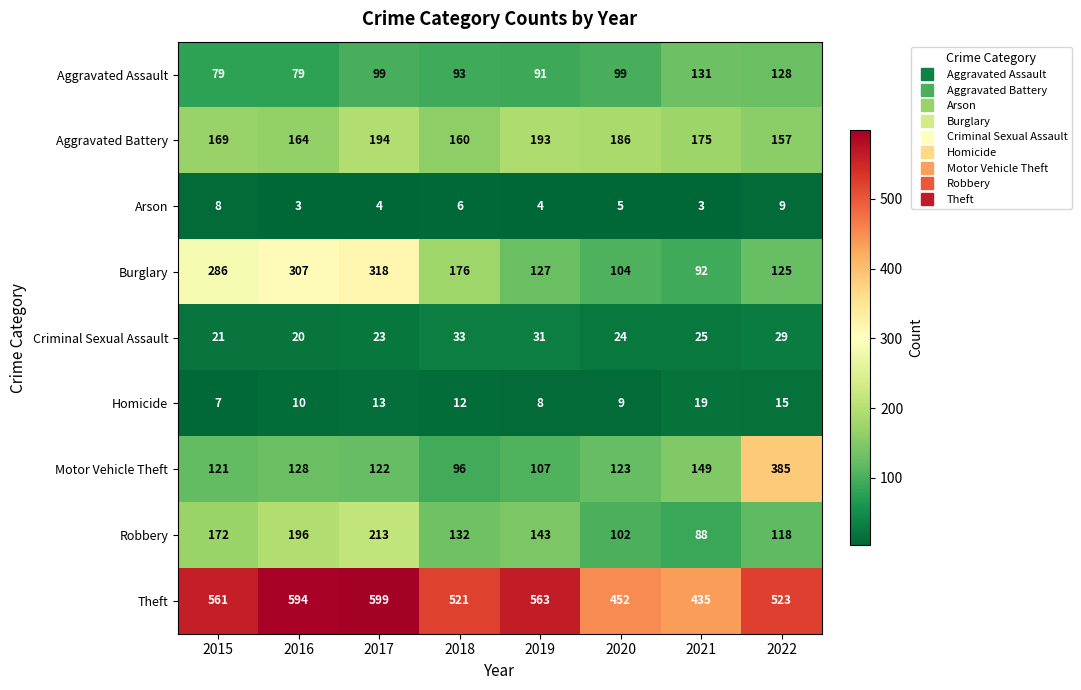

Rank the series by their maximum value, from lowest to highest.

Arson, Homicide, Criminal Sexual Assault, Aggravated Assault, Aggravated Battery, Robbery, Burglary, Motor Vehicle Theft, Theft